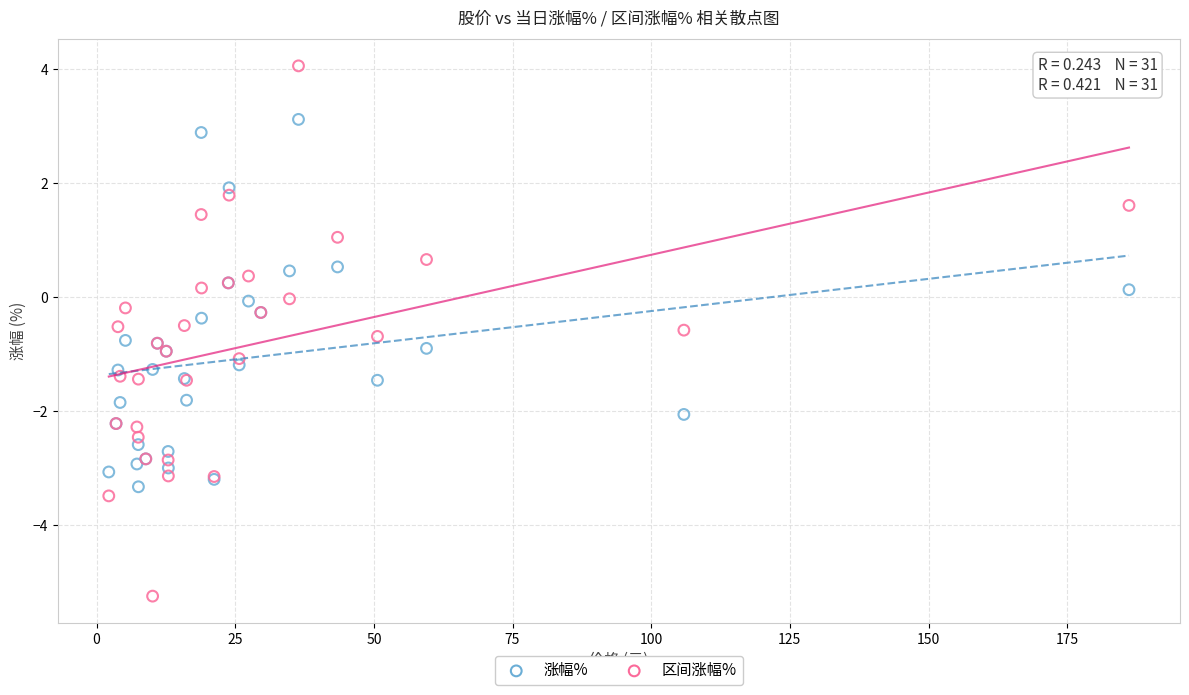

Which series contains the highest Y value?

区间涨幅%